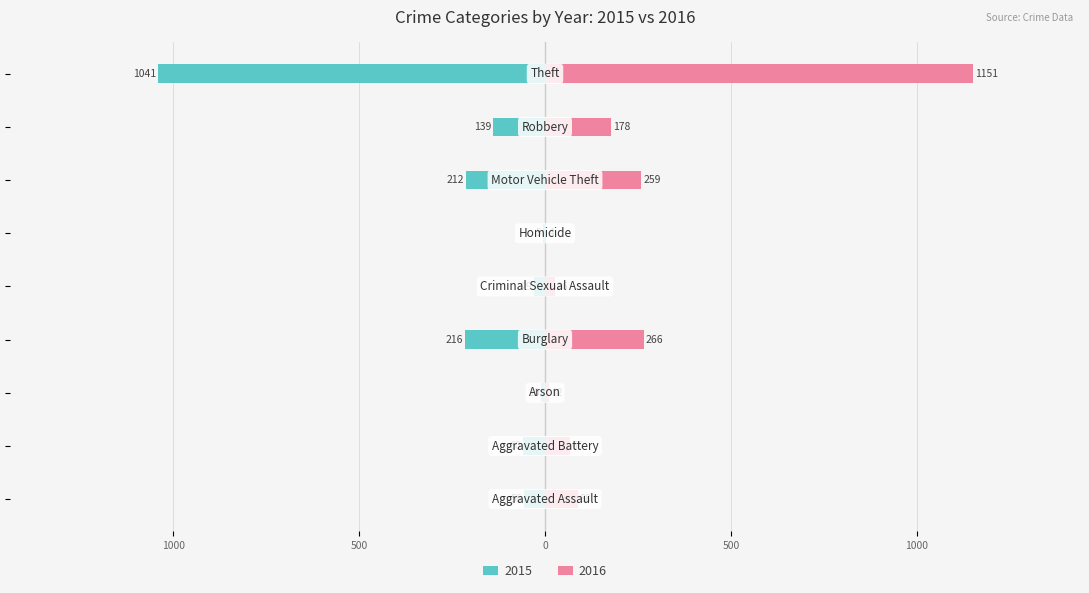

Is it true that 2015 equals -1041 at Theft?

True